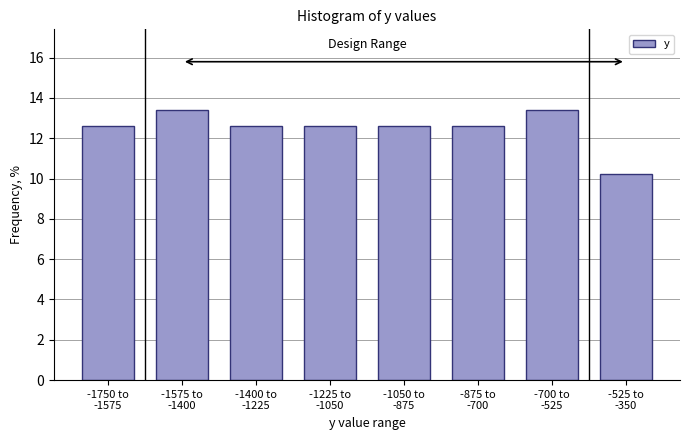

Reading left to right, transcribe all the data shown in this chart.

12.6	13.4	12.6	12.6	12.6	12.6	13.4	10.2